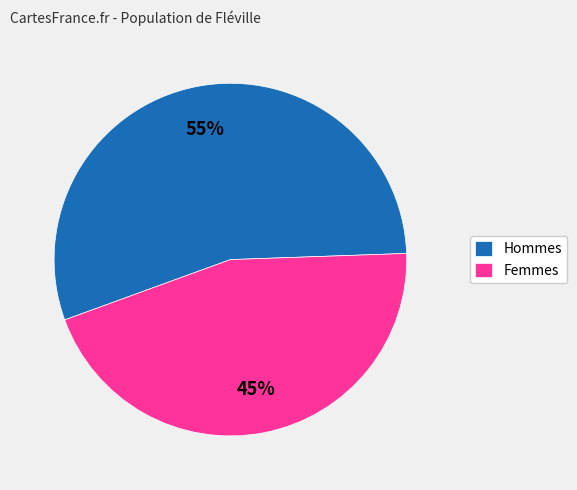

Between Femmes and Hommes, which is larger?

Hommes